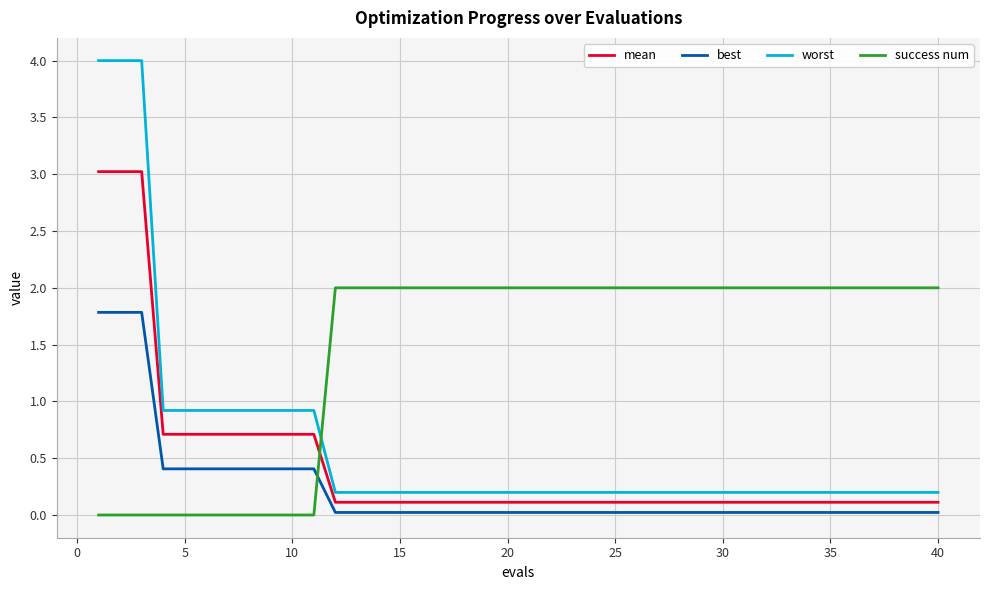

List the series in order of their peak value, lowest first.

best, success num, mean, worst